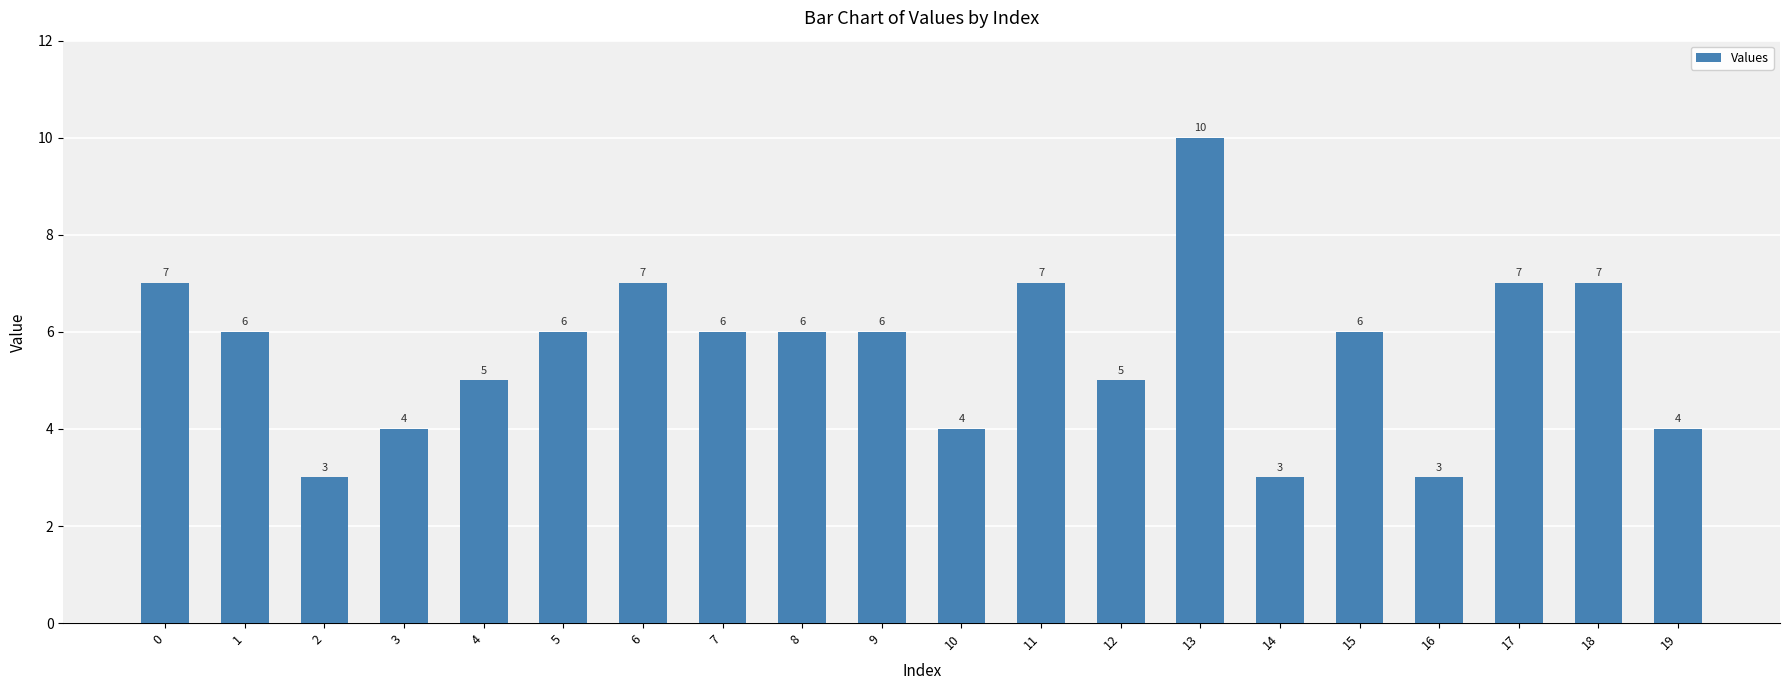

What is the sum of all values?

112